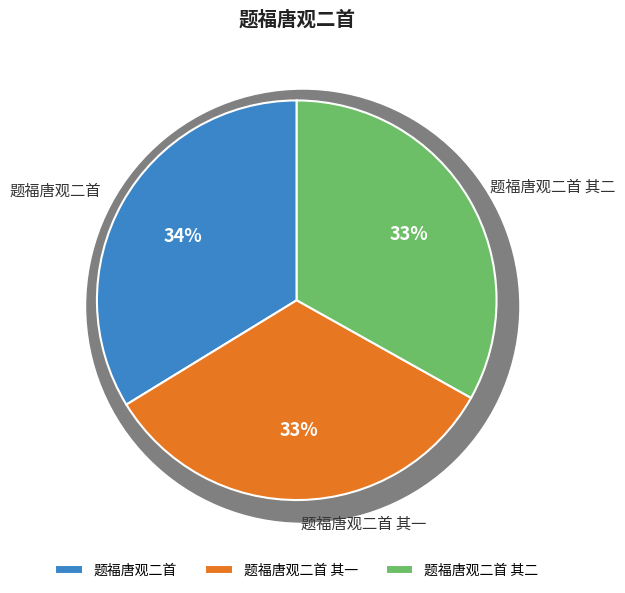

Count the number of slices in the pie.

3